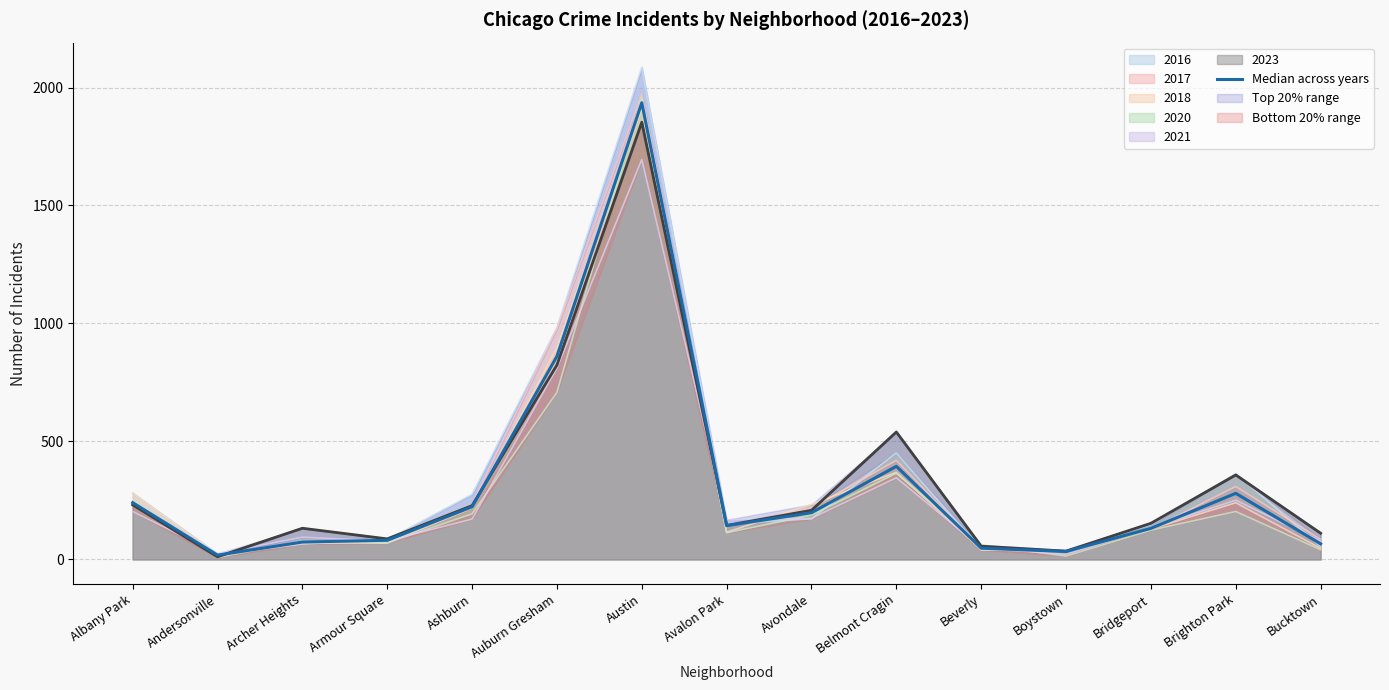

The value at Bridgeport is 190.7. True or false?

False